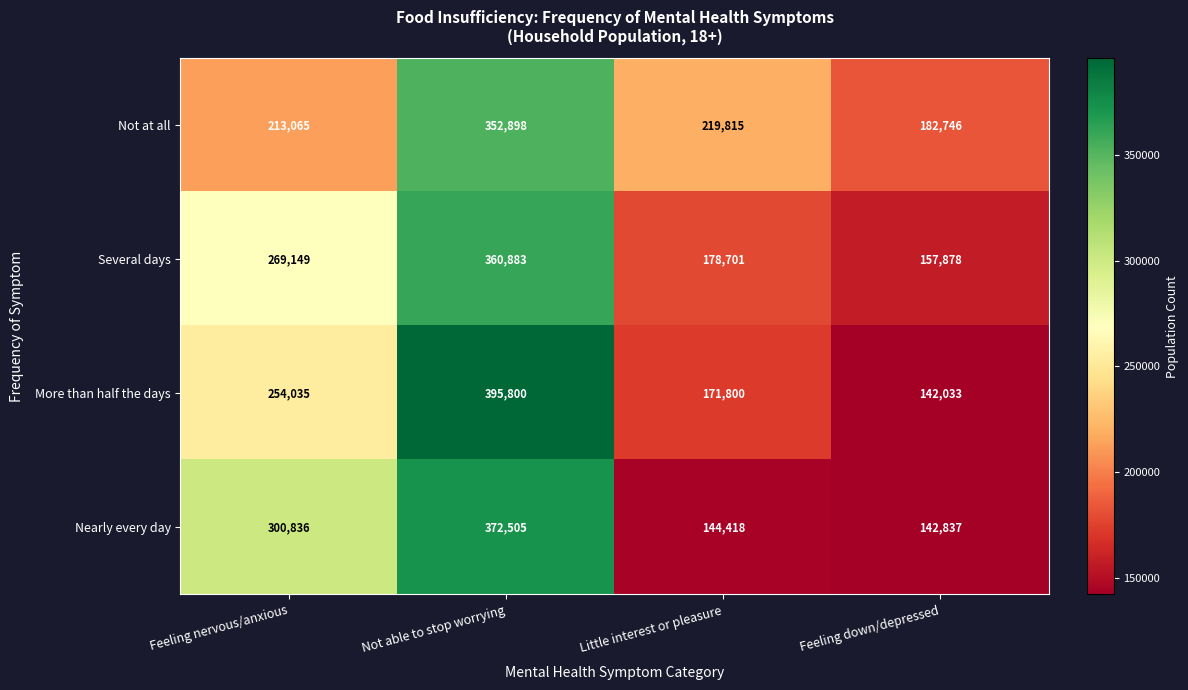

At how many categories does at least one series exceed 164456?

4